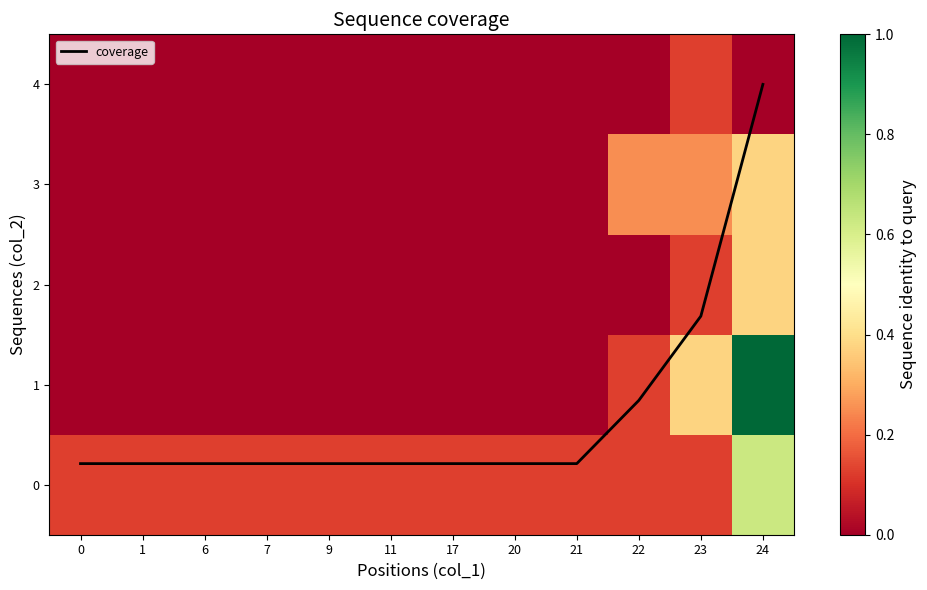

Where is coverage nearest to the value 2?

23